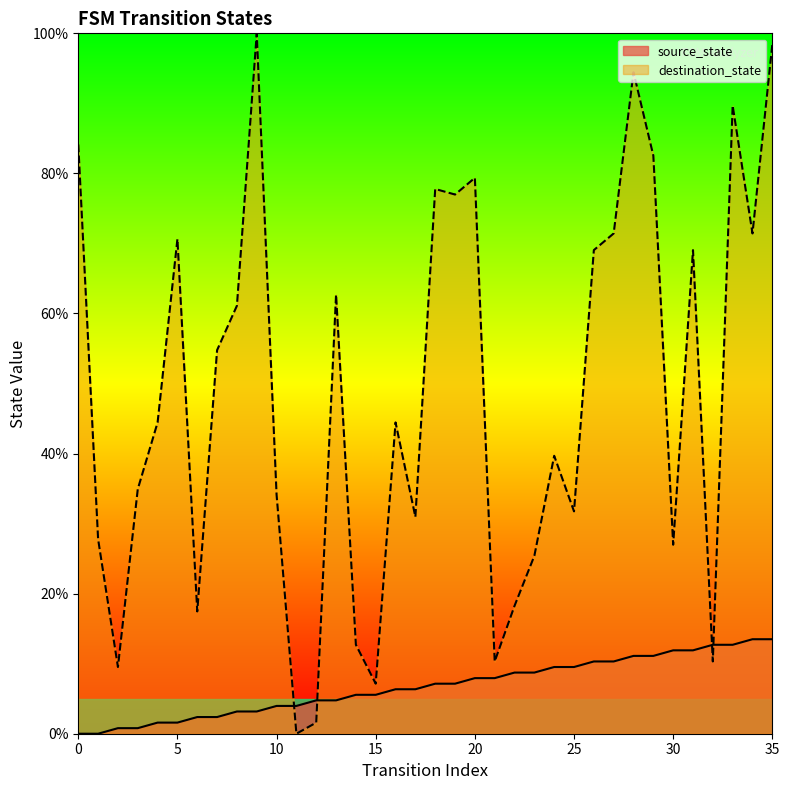

Which series has the largest total across all categories?

destination_state